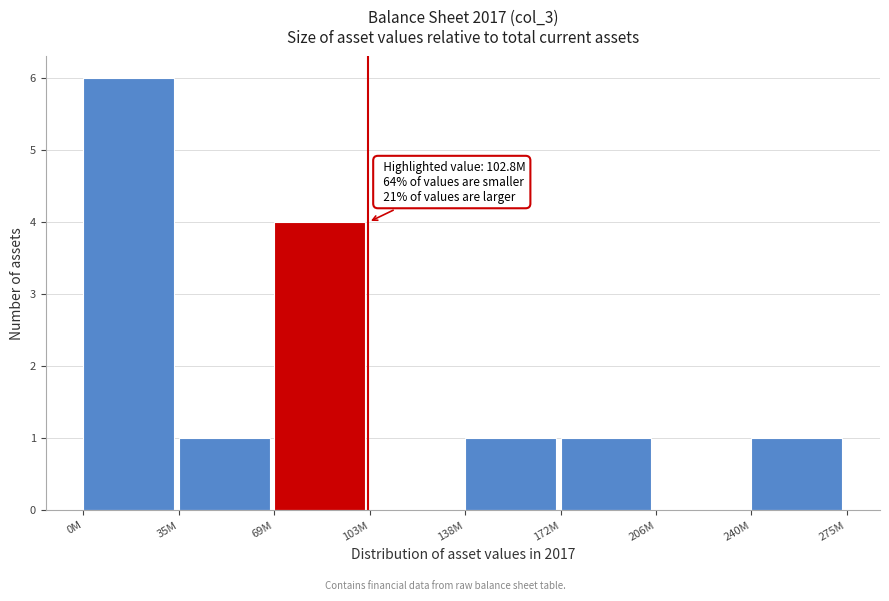

Reading left to right, what are all the values shown in this chart?

0M=6	35M=1	69M=4	103M=0	138M=1	172M=1	206M=0	240M=1